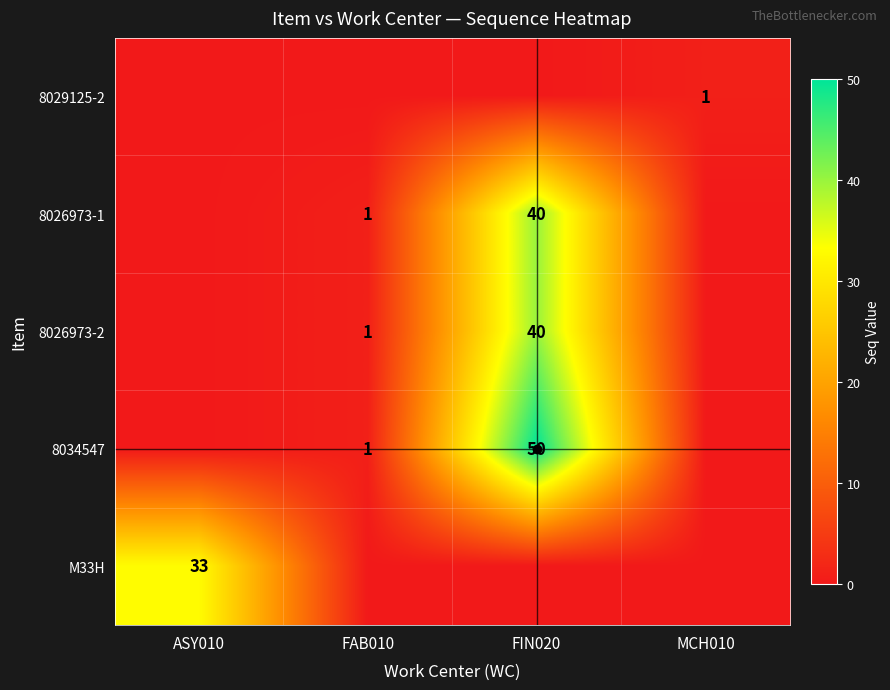

The value of 8026973-1 at FAB010 is 1. True or false?

True